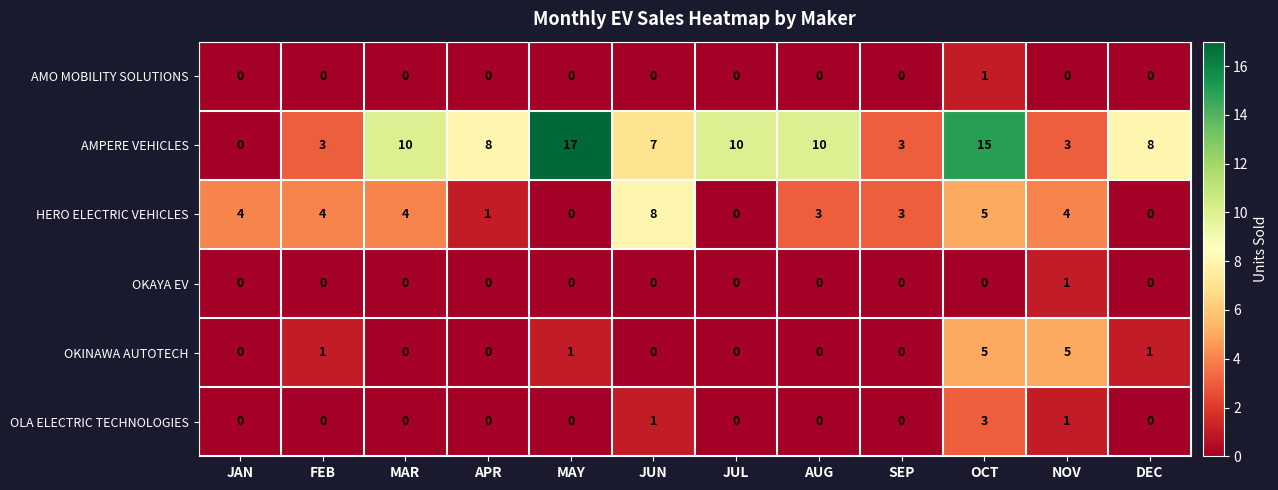

At which category is the sum across all series the highest?

OCT